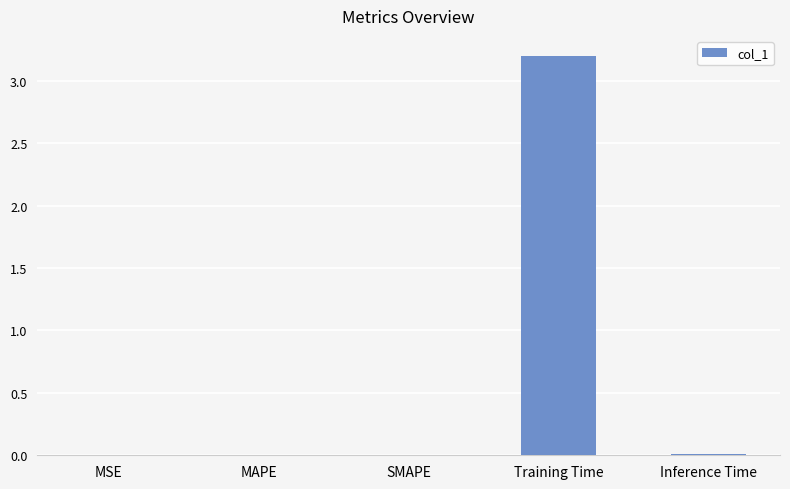

What is the sum of all values?

3.2